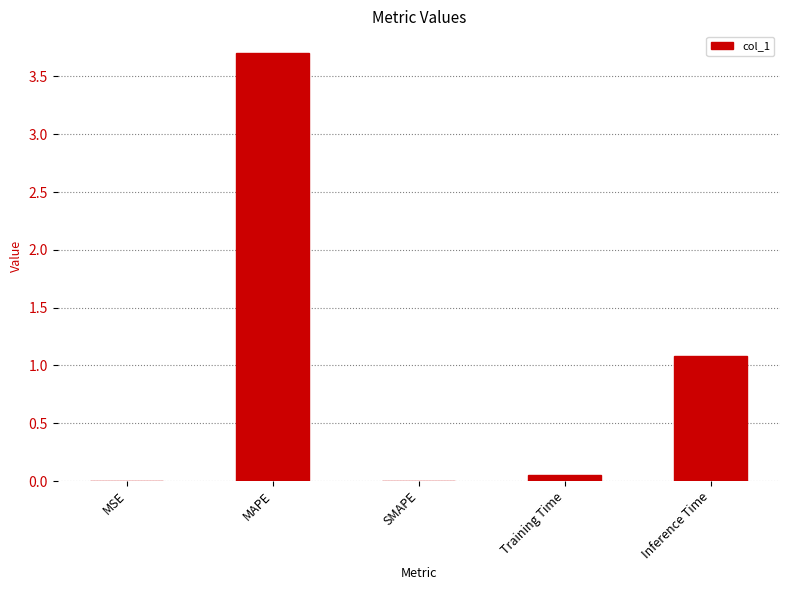

How many series are shown in this chart?

1